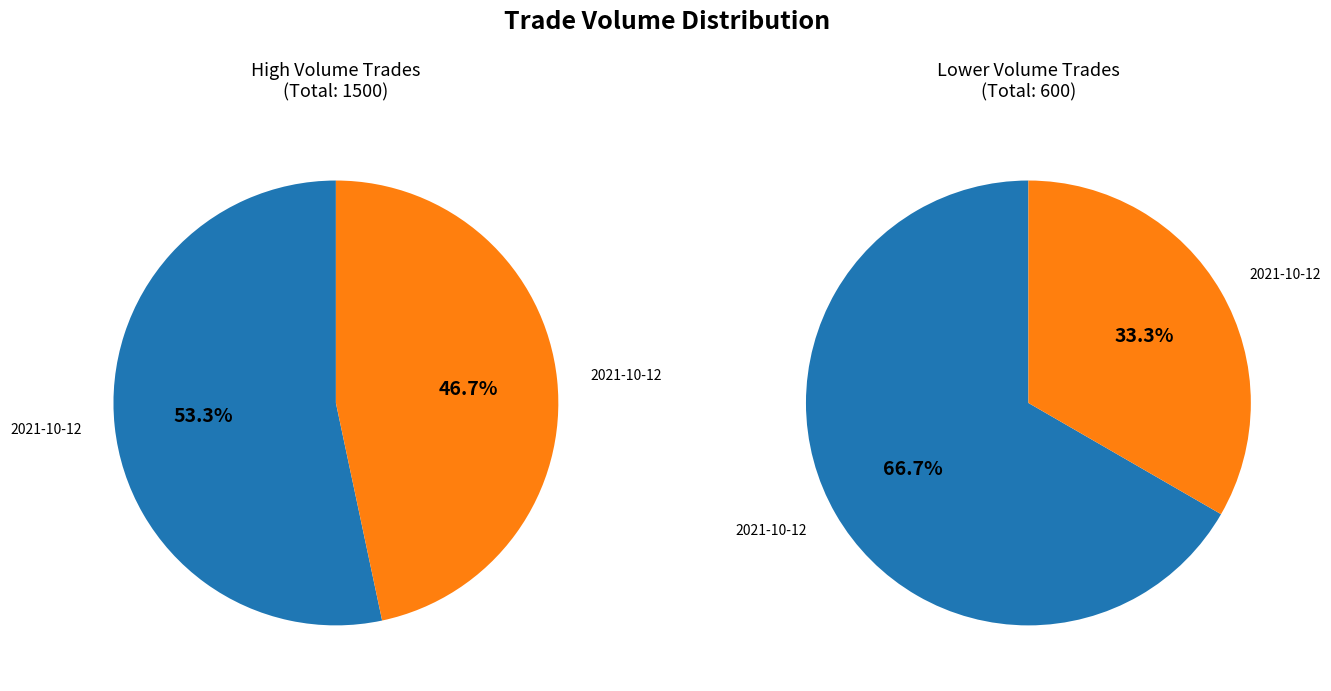

Count the number of slices in the pie.

4